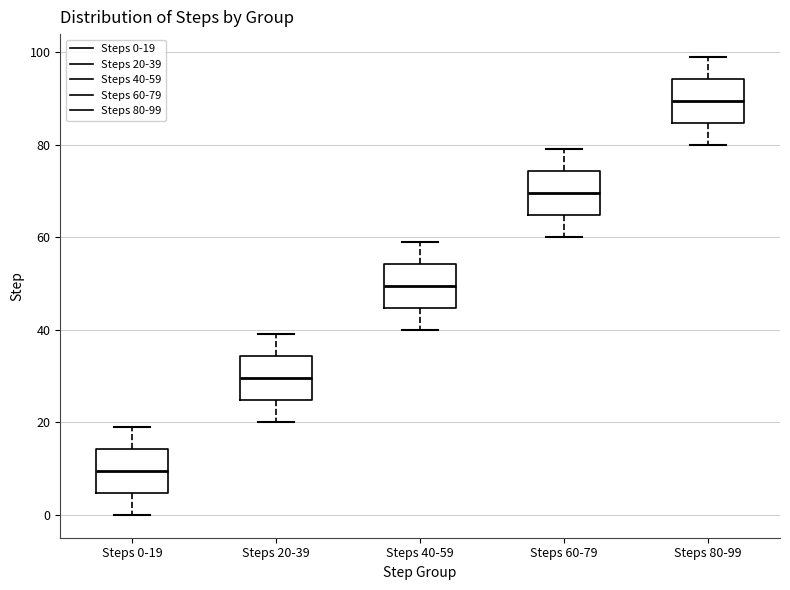

Reading left to right, transcribe this box plot: for each box, give where its median line is, the range the box spans, and where its two whiskers end, as read against the y-axis. The values are not printed on the chart, so give them approximately, as read against the axis.

Steps 0-19: median 10, box 4 to 14, whiskers 0 to 20
Steps 20-39: median 30, box 24 to 34, whiskers 20 to 40
Steps 40-59: median 50, box 44 to 54, whiskers 40 to 60
Steps 60-79: median 70, box 64 to 74, whiskers 60 to 80
Steps 80-99: median 90, box 84 to 94, whiskers 80 to 100